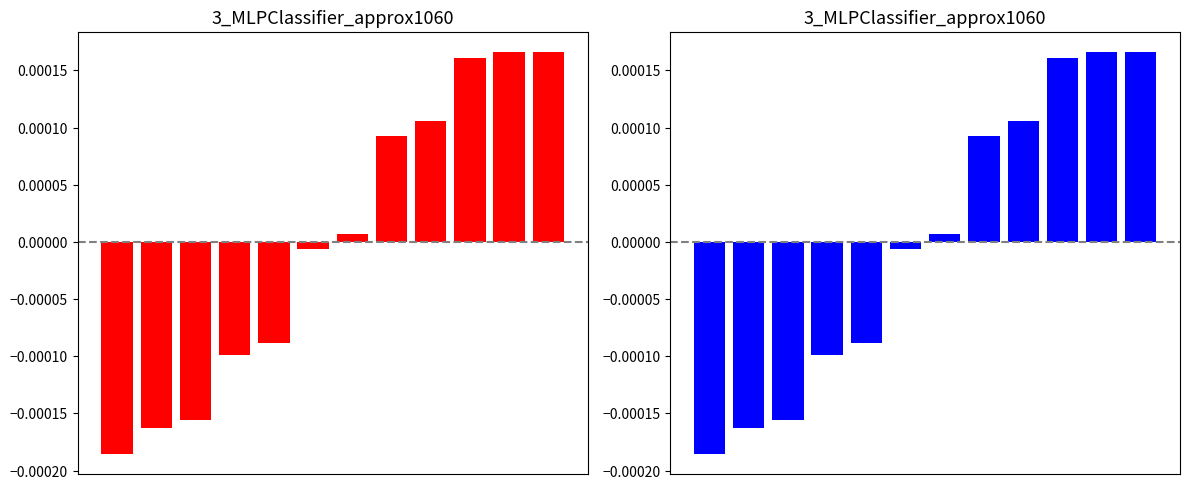

How many data points are above 0?

6